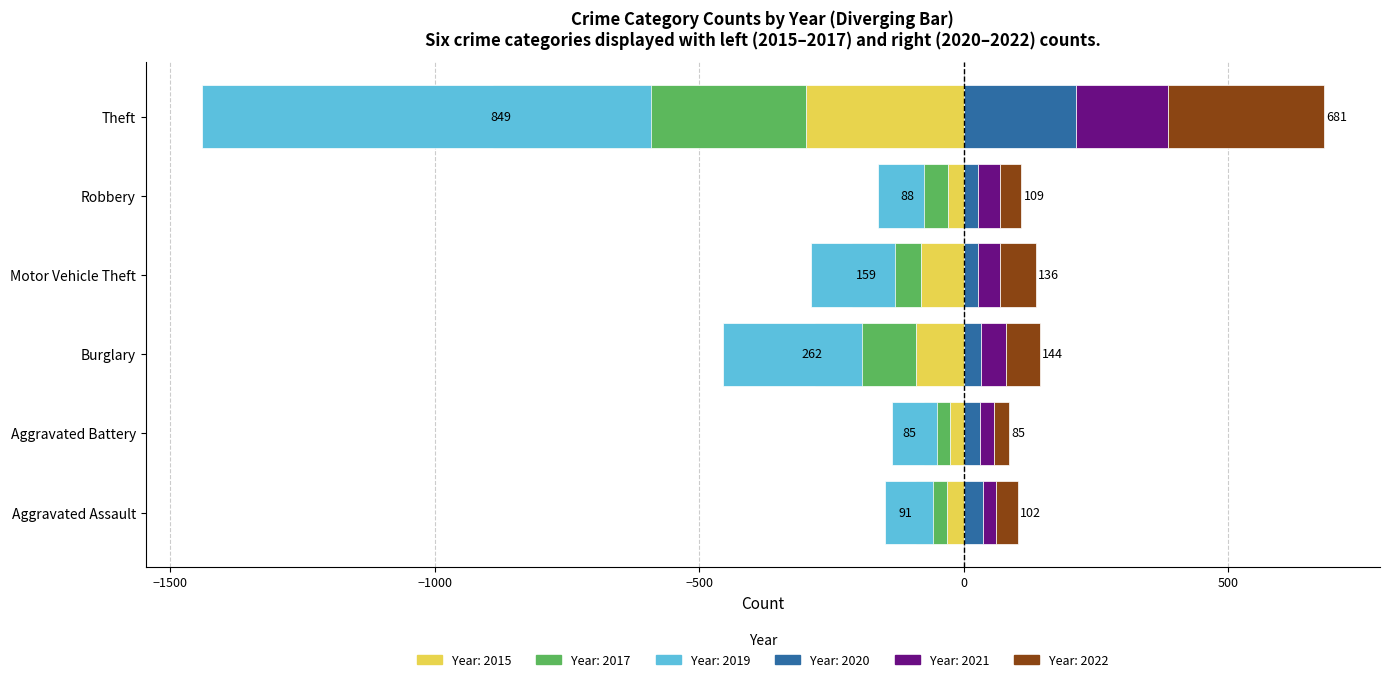

The value of 2020 at Aggravated Assault is 36. True or false?

True